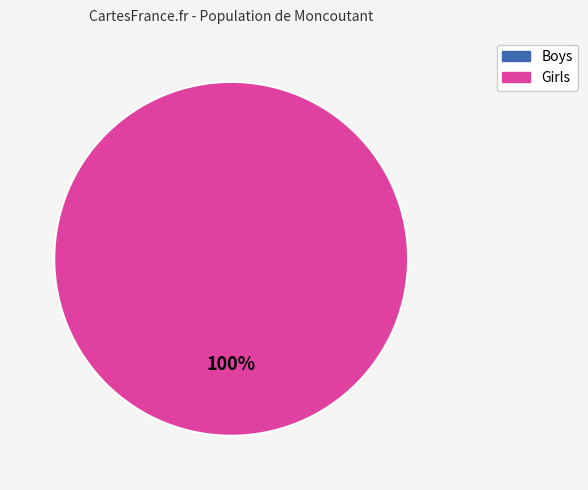

Is there a majority slice in this chart?

Yes